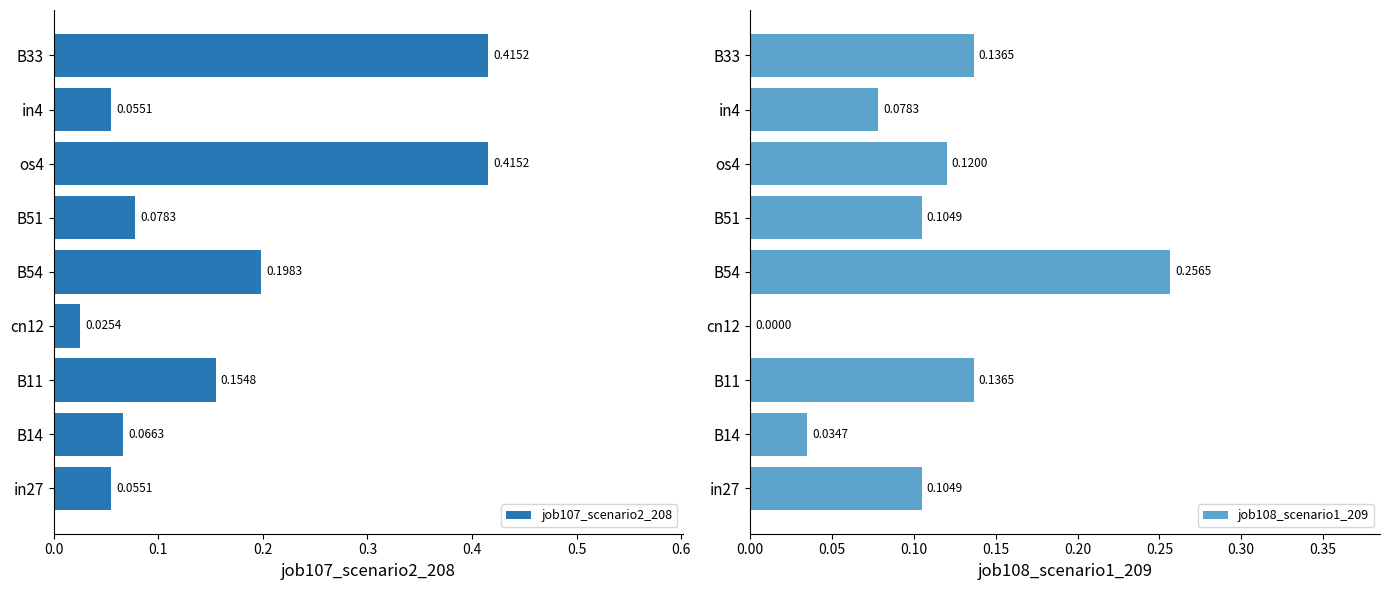

Read the job107_scenario2_208 value at B33.

0.4